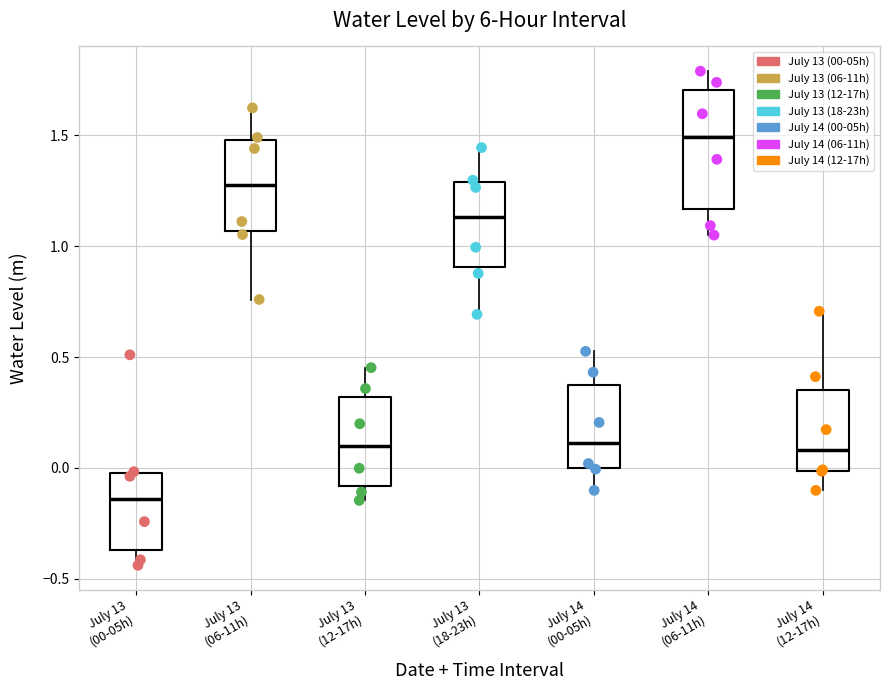

Which box has the lowest median line?

July 13 (00-05h)